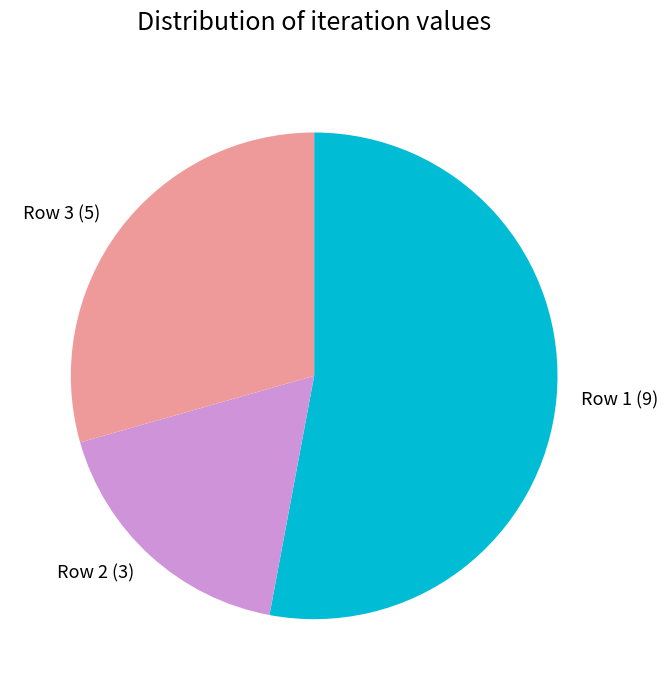

Rank the categories by value from lowest to highest.

Row 2, Row 3, Row 1